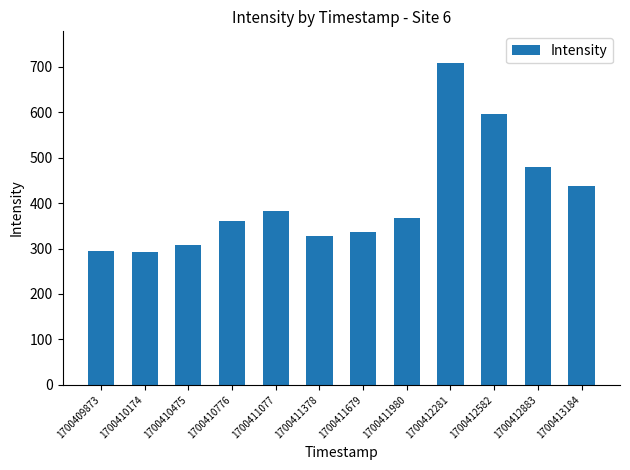

Does the chart contain stacked bars?

No